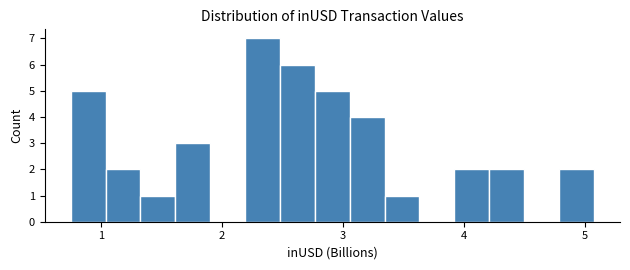

Read against the x-axis, roughly where is the centre of the tallest bar?

2.3